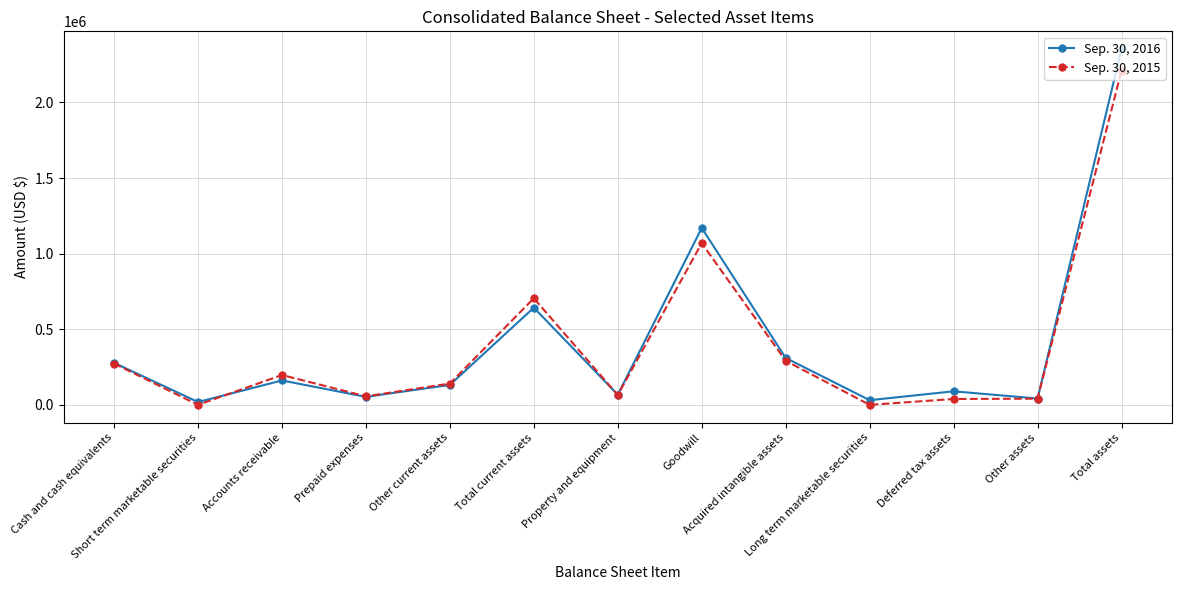

True or false: Sep. 30, 2016 has a value of 1106158 at Total current assets.

False